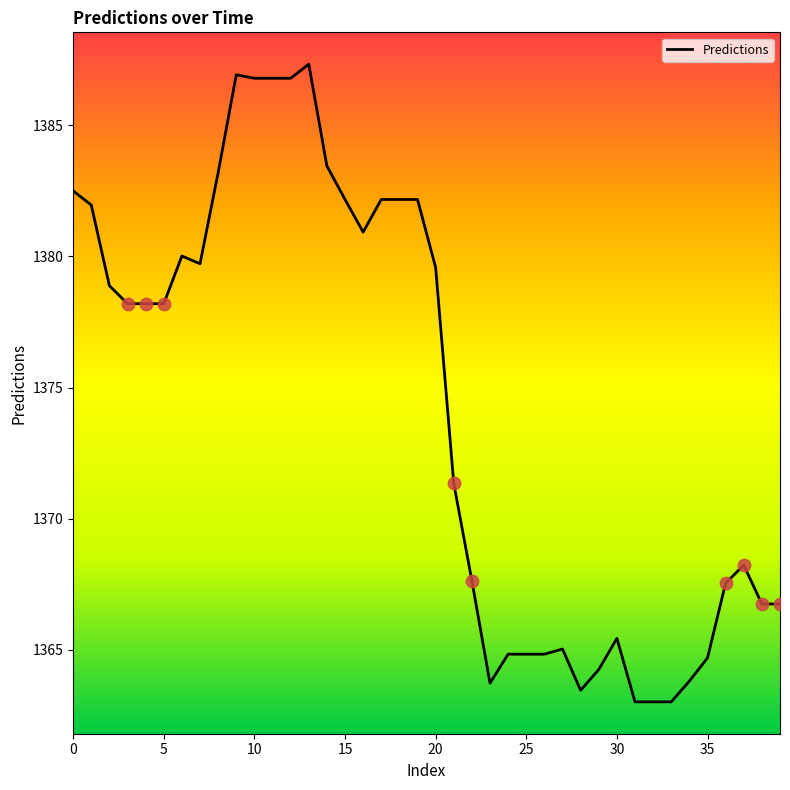

What is the minimum value shown in the chart?

1363.0